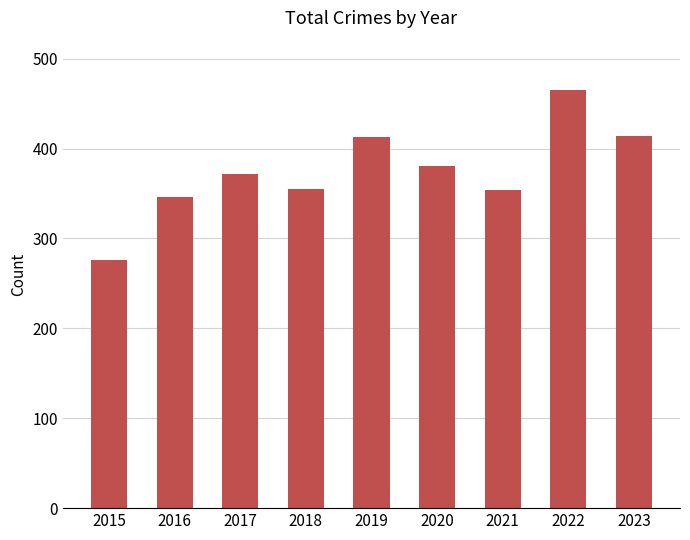

What is the sum of the values at 2018 and 2022?

820